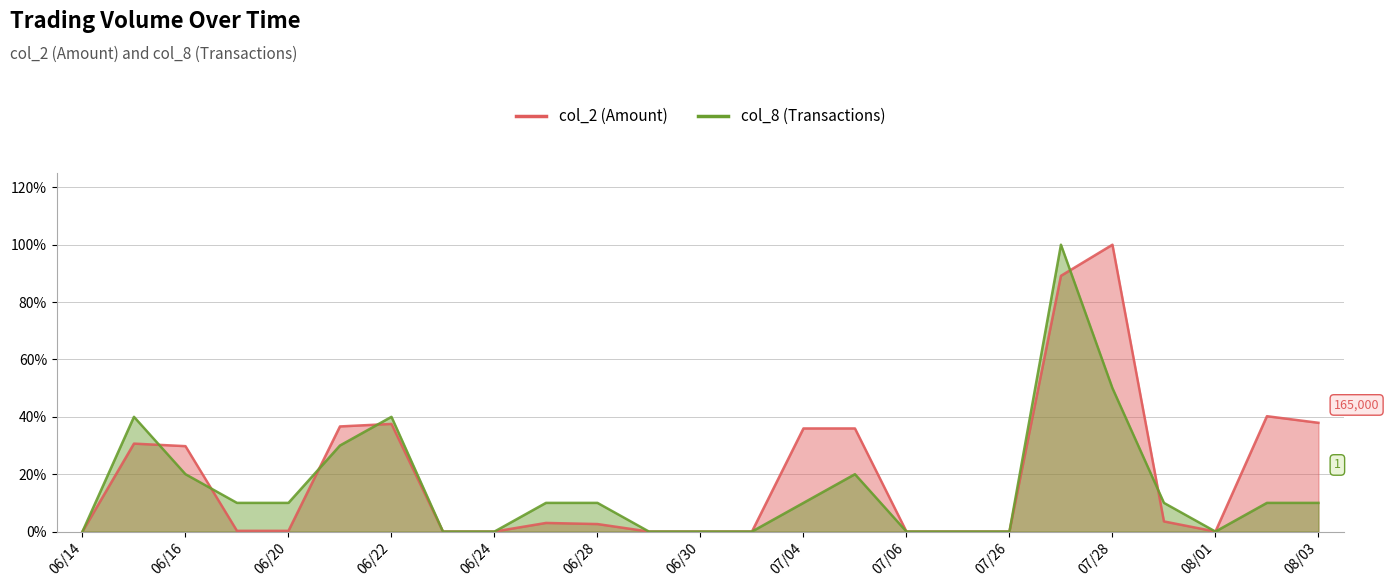

Is it true that col_8 equals 0.0 at 07/04?

False